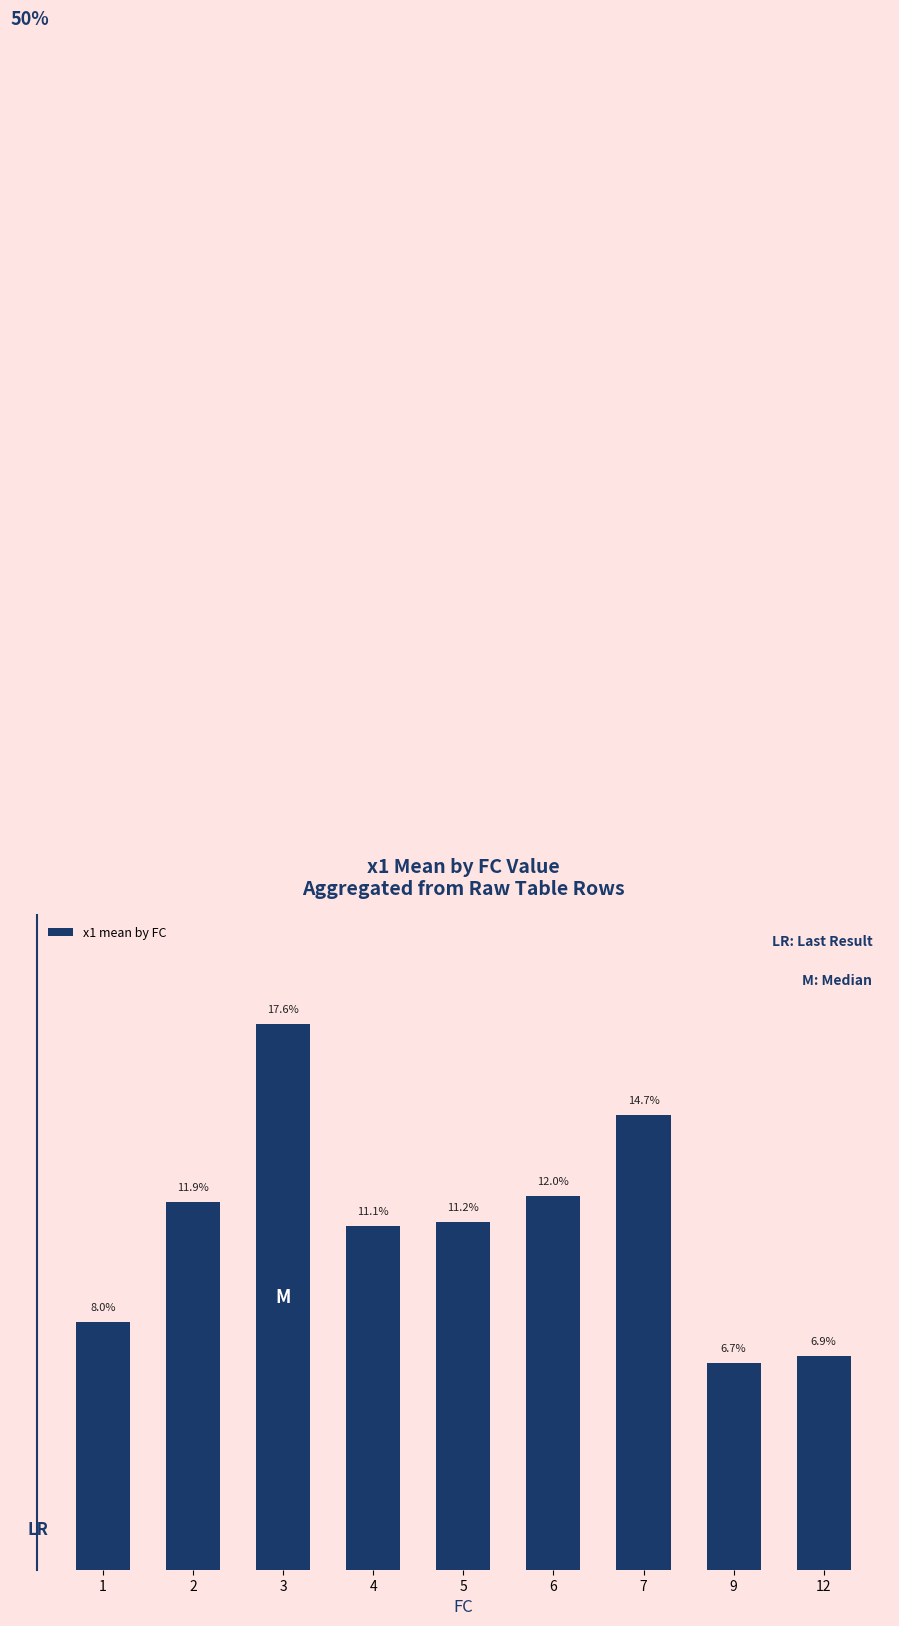

Rank the categories by value from highest to lowest.

3, 7, 6, 2, 5, 4, 1, 12, 9